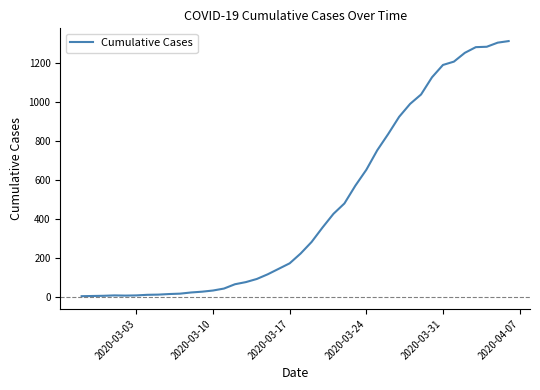

What is the maximum value shown in the chart?

1310